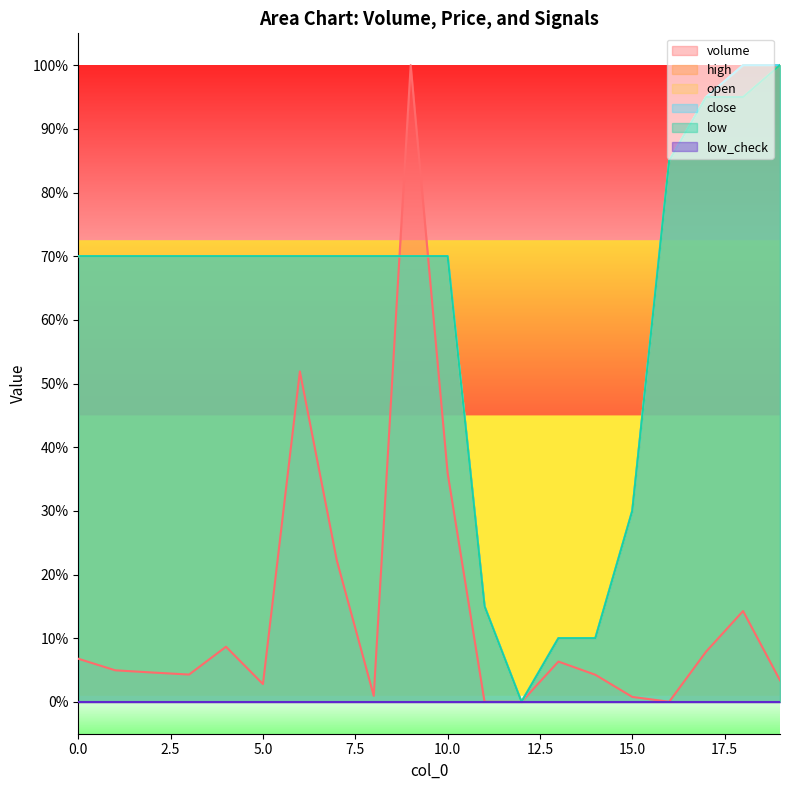

True or false: close and high cross at least once.

False